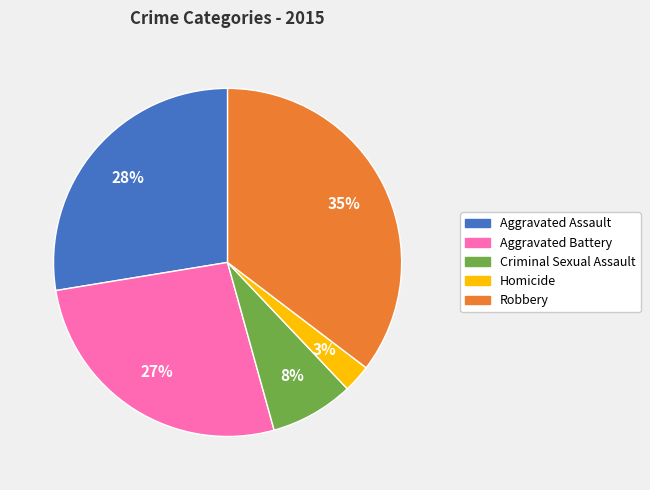

To the nearest percent, what is the difference between the Criminal Sexual Assault and Aggravated Battery slice percentages?

19%